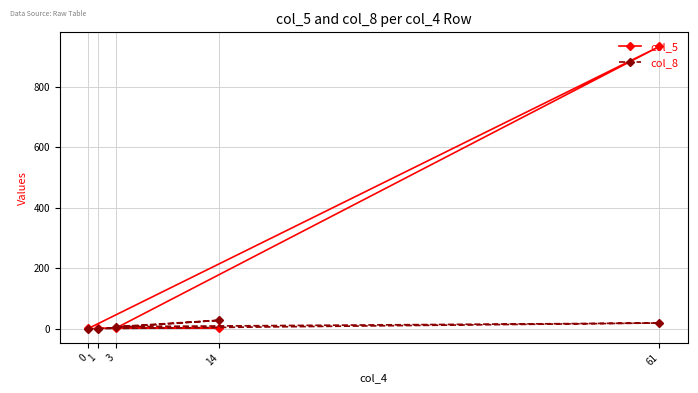

At 61, list the series in order from smallest to largest.

col_8, col_5